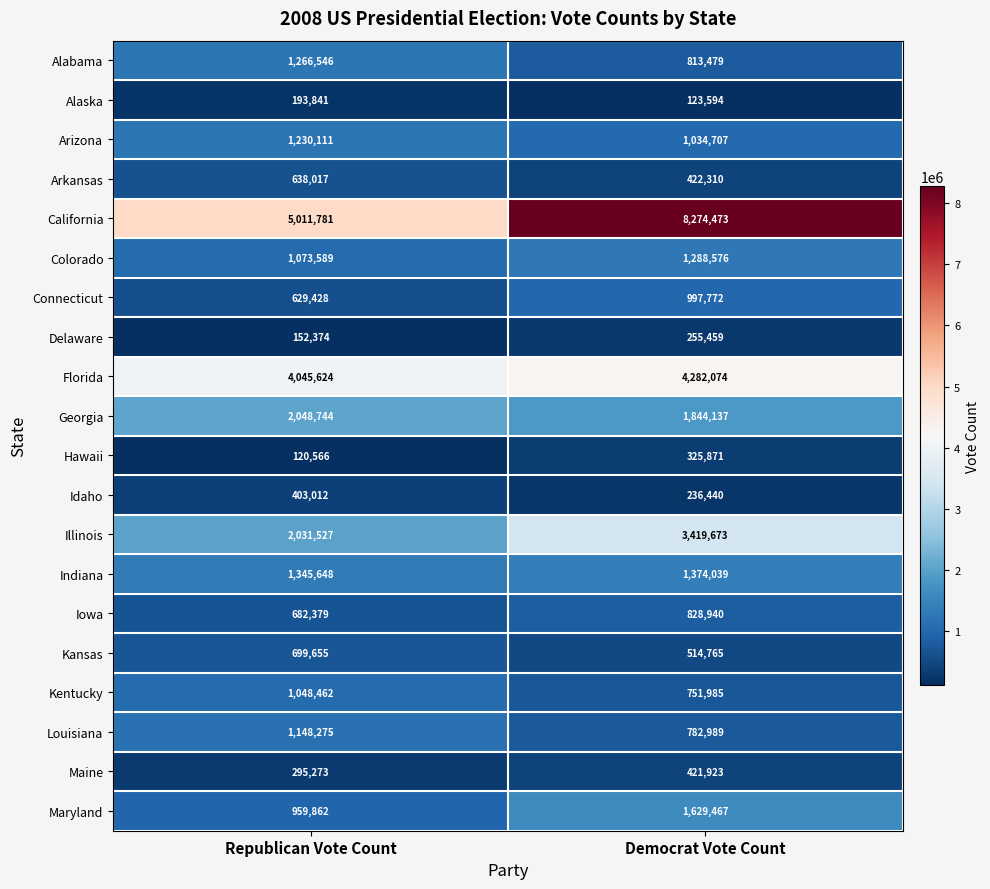

How many values in the Maine series are below 421923?

1